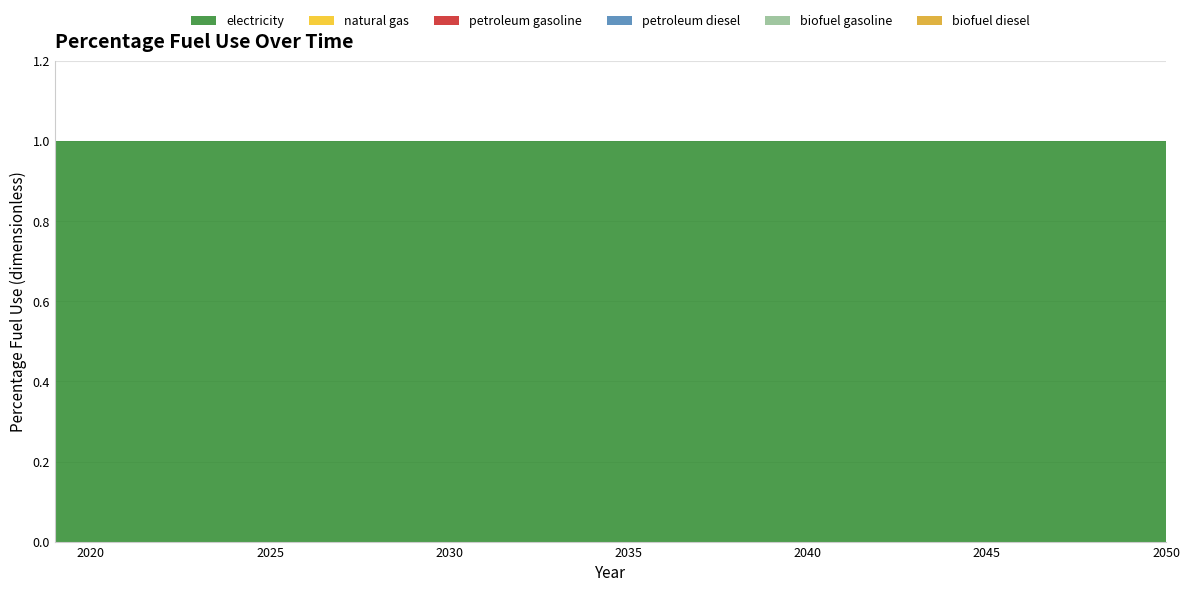

Reading left to right, what are all the values shown in this chart?

electricity: 2019=1	2020=1	2021=1	2022=1	2023=1	2024=1	2025=1	2026=1	2027=1	2028=1	2029=1	2030=1	2031=1	2032=1	2033=1	2034=1	2035=1	2036=1	2037=1	2038=1	2039=1	2040=1	2041=1	2042=1	2043=1	2044=1	2045=1	2046=1	2047=1	2048=1	2049=1	2050=1
natural gas: 2019=0	2020=0	2021=0	2022=0	2023=0	2024=0	2025=0	2026=0	2027=0	2028=0	2029=0	2030=0	2031=0	2032=0	2033=0	2034=0	2035=0	2036=0	2037=0	2038=0	2039=0	2040=0	2041=0	2042=0	2043=0	2044=0	2045=0	2046=0	2047=0	2048=0	2049=0	2050=0
petroleum gasoline: 2019=0	2020=0	2021=0	2022=0	2023=0	2024=0	2025=0	2026=0	2027=0	2028=0	2029=0	2030=0	2031=0	2032=0	2033=0	2034=0	2035=0	2036=0	2037=0	2038=0	2039=0	2040=0	2041=0	2042=0	2043=0	2044=0	2045=0	2046=0	2047=0	2048=0	2049=0	2050=0
petroleum diesel: 2019=0	2020=0	2021=0	2022=0	2023=0	2024=0	2025=0	2026=0	2027=0	2028=0	2029=0	2030=0	2031=0	2032=0	2033=0	2034=0	2035=0	2036=0	2037=0	2038=0	2039=0	2040=0	2041=0	2042=0	2043=0	2044=0	2045=0	2046=0	2047=0	2048=0	2049=0	2050=0
biofuel gasoline: 2019=0	2020=0	2021=0	2022=0	2023=0	2024=0	2025=0	2026=0	2027=0	2028=0	2029=0	2030=0	2031=0	2032=0	2033=0	2034=0	2035=0	2036=0	2037=0	2038=0	2039=0	2040=0	2041=0	2042=0	2043=0	2044=0	2045=0	2046=0	2047=0	2048=0	2049=0	2050=0
biofuel diesel: 2019=0	2020=0	2021=0	2022=0	2023=0	2024=0	2025=0	2026=0	2027=0	2028=0	2029=0	2030=0	2031=0	2032=0	2033=0	2034=0	2035=0	2036=0	2037=0	2038=0	2039=0	2040=0	2041=0	2042=0	2043=0	2044=0	2045=0	2046=0	2047=0	2048=0	2049=0	2050=0